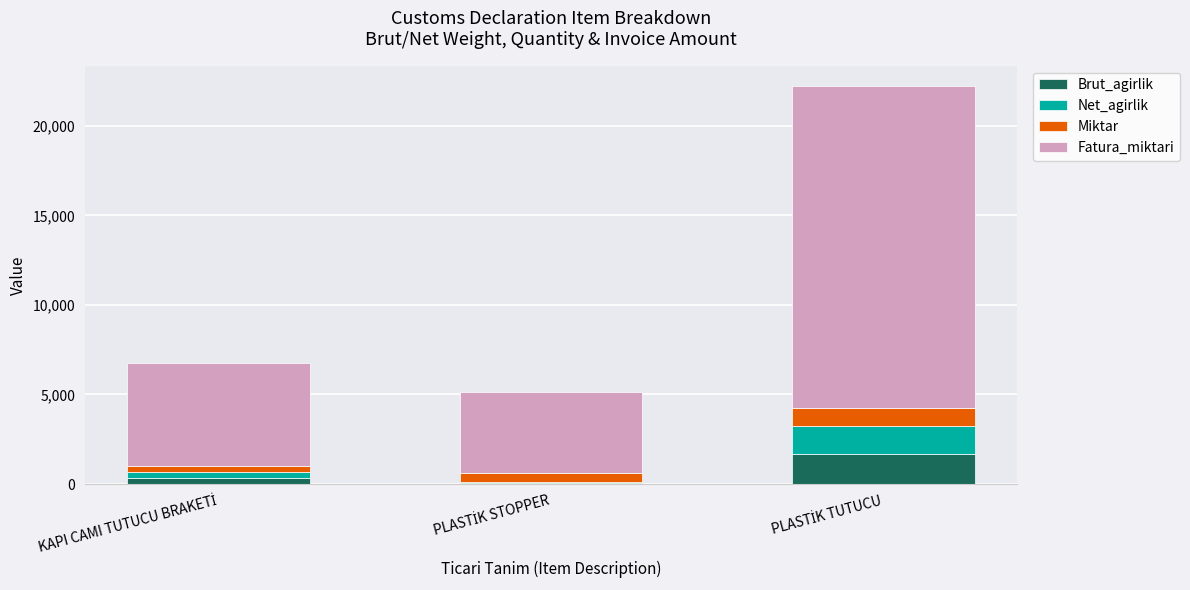

What is the highest value of the Brut_agirlik series?

1676.8